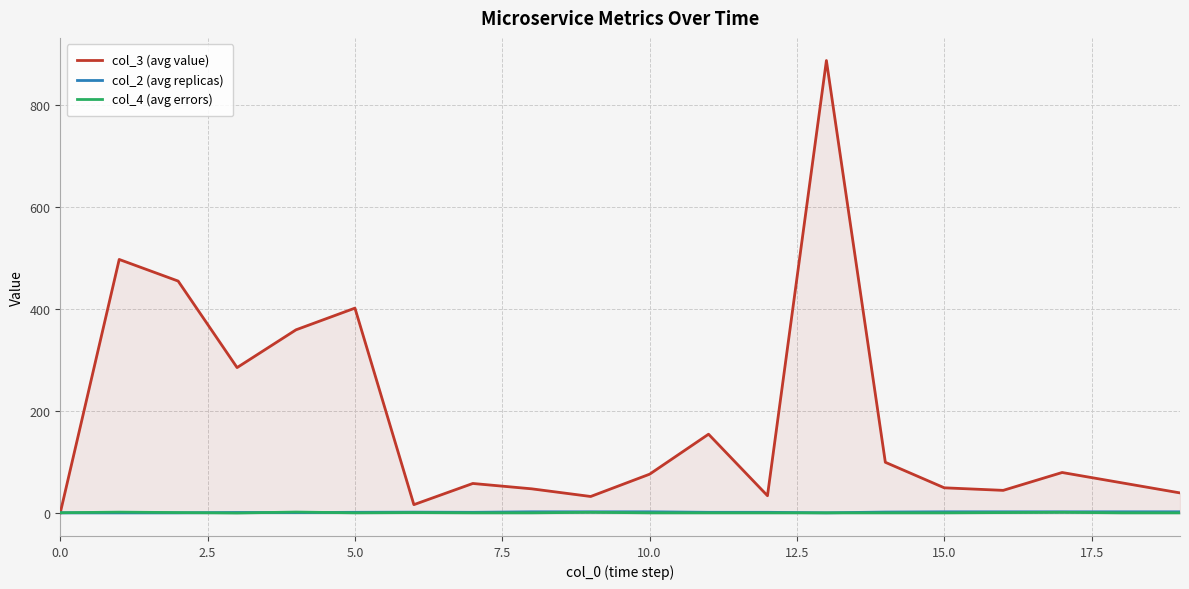

How many lines are shown in the chart?

3